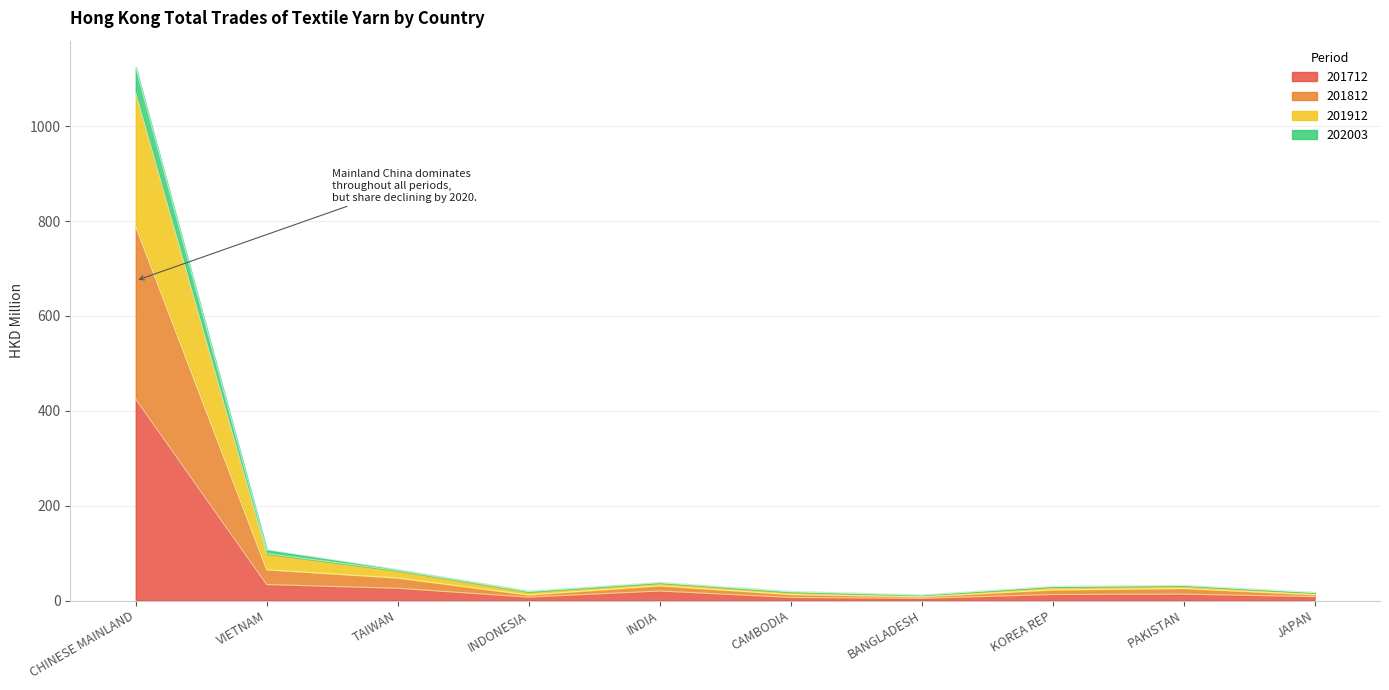

The 201912 series shows 3.1 at BANGLADESH. True or false?

False